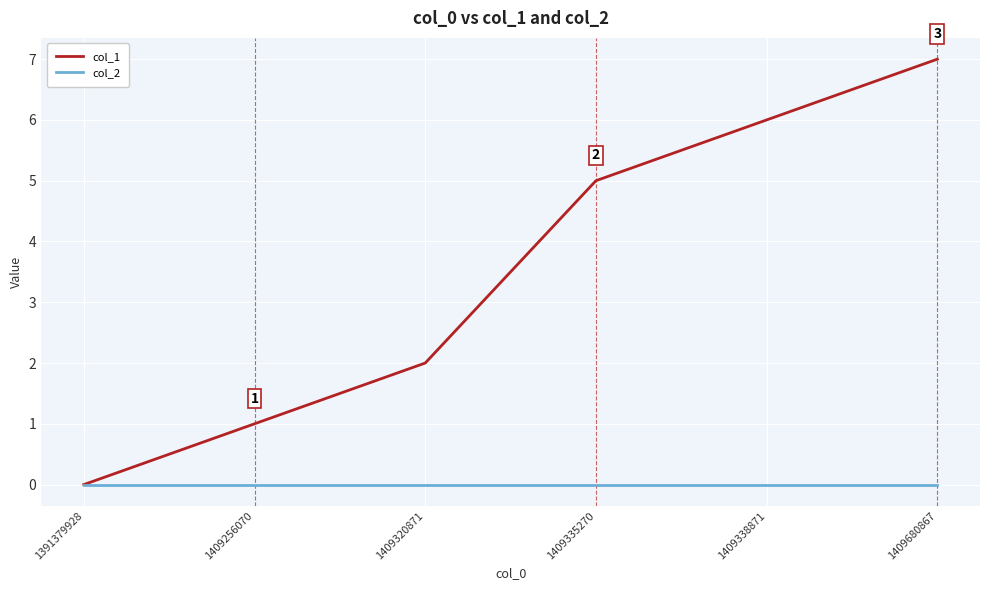

Reading left to right, what are all the values shown in this chart?

col_1: 1391379928=0	1409256070=1	1409320871=2	1409335270=5	1409338871=6	1409680867=7
col_2: 1391379928=0	1409256070=0	1409320871=0	1409335270=0	1409338871=0	1409680867=0